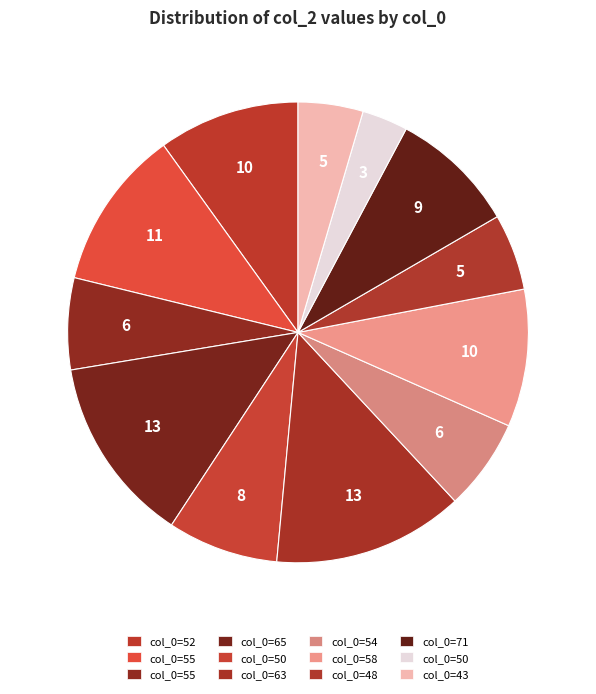

How many segments does this pie chart have?

12